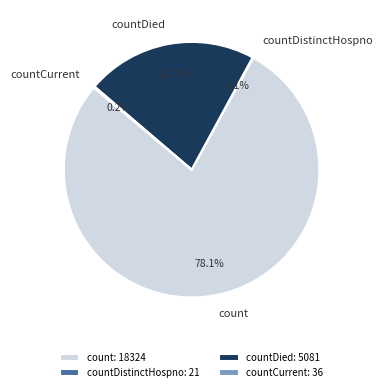

The count slice represents 78% of the pie. True or false?

True